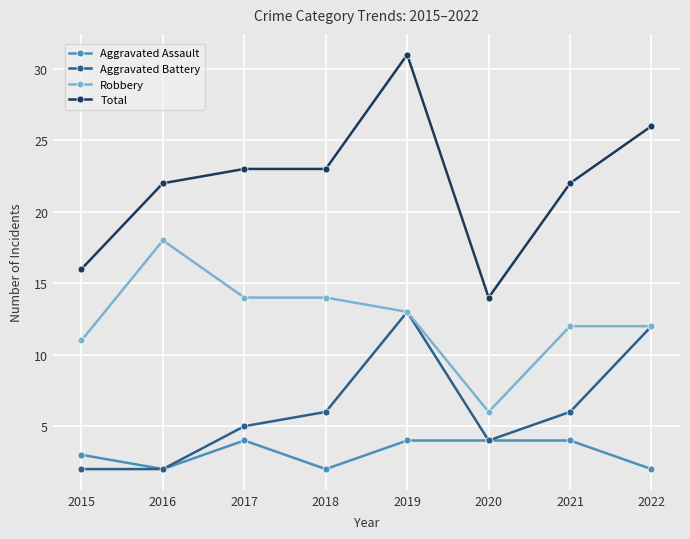

Read the Aggravated Assault value at 2021.

4